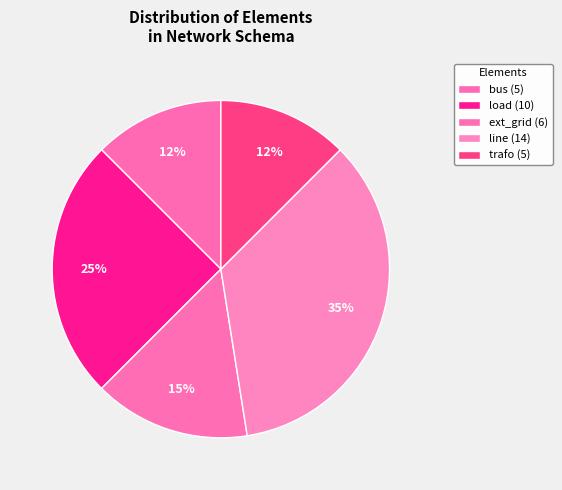

Count the number of slices in the pie.

5